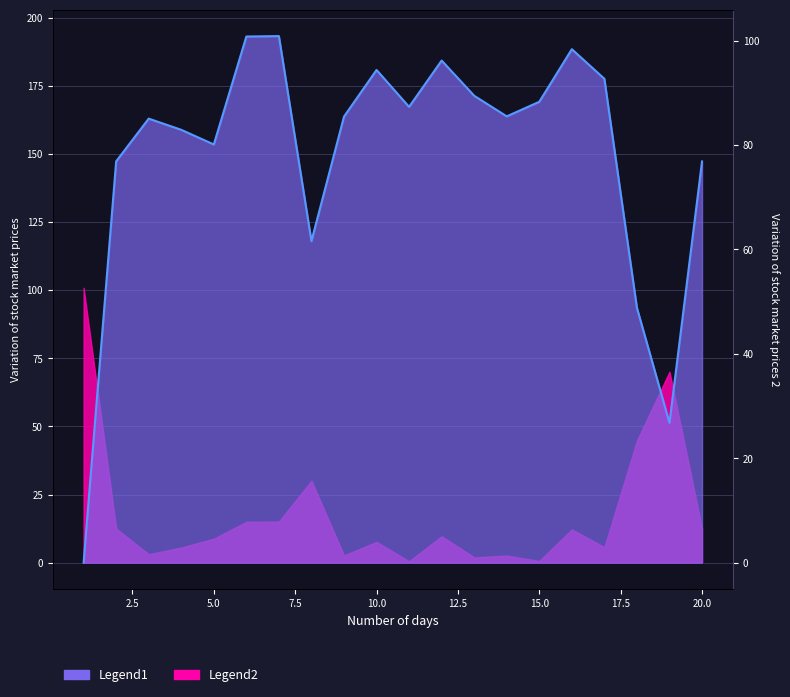

How many lines are shown in the chart?

1